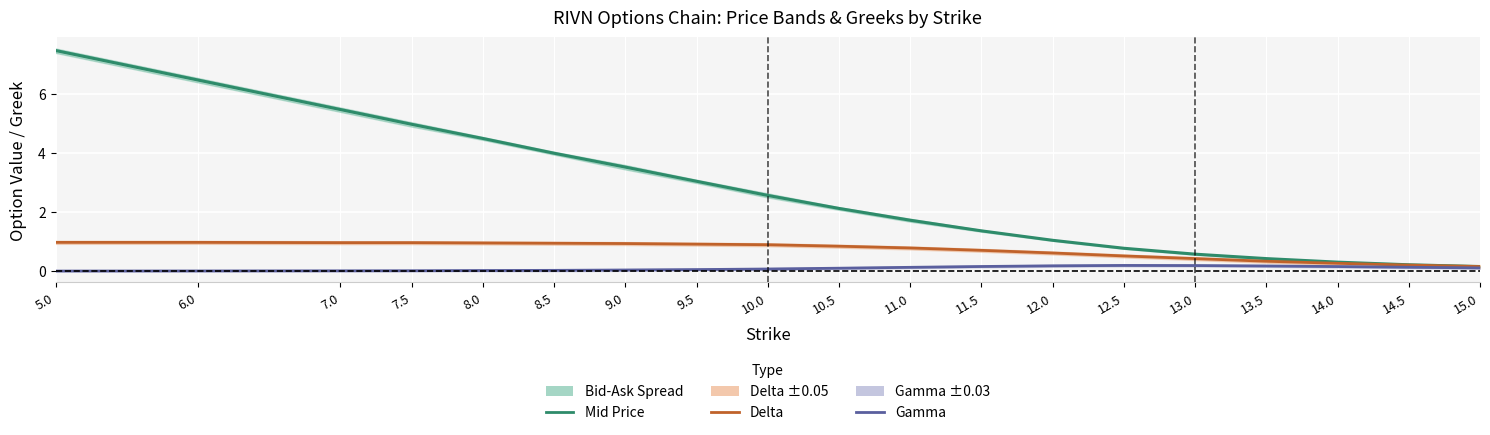

True or false: Mid Price has a value of 6.2 at 9.0.

False